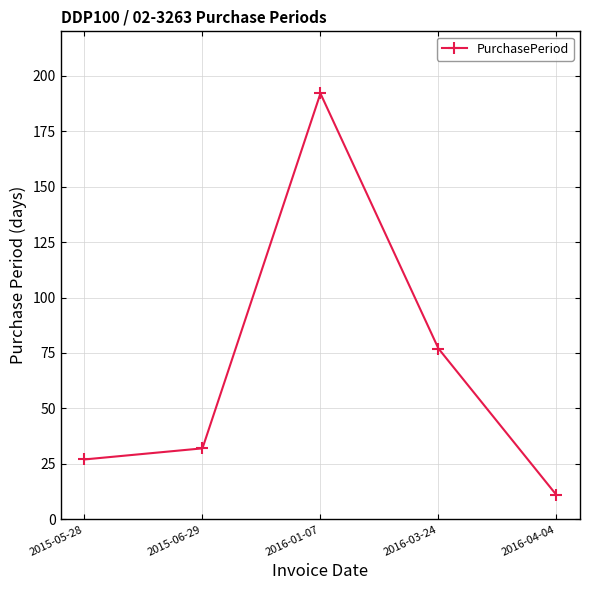

The value at 2015-06-29 is 42. True or false?

False